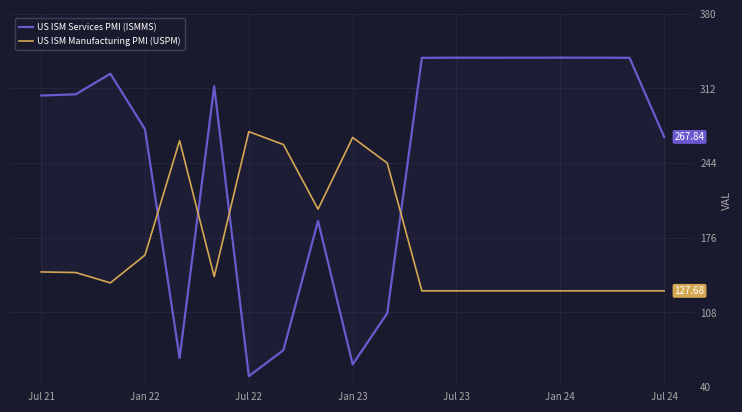

How many times do US ISM Manufacturing PMI (USPM) and US ISM Services PMI (ISMMS) cross each other?

4